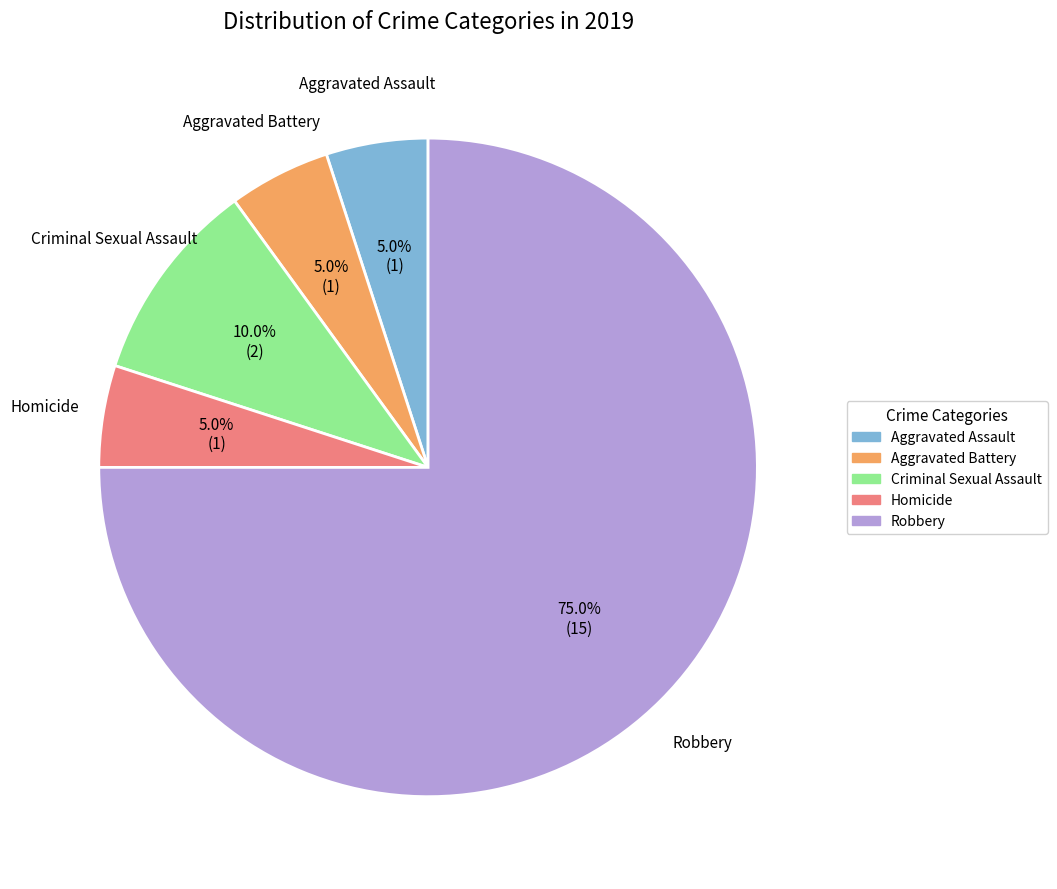

What is the ratio of the value at Aggravated Assault to the value at Aggravated Battery?

1.0